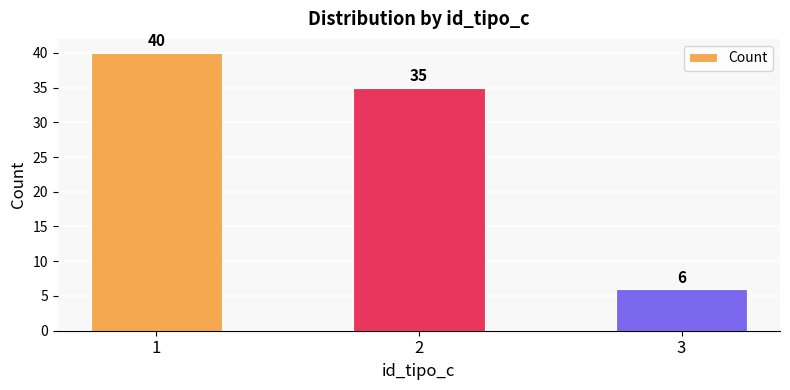

Count the number of categories in the chart.

3